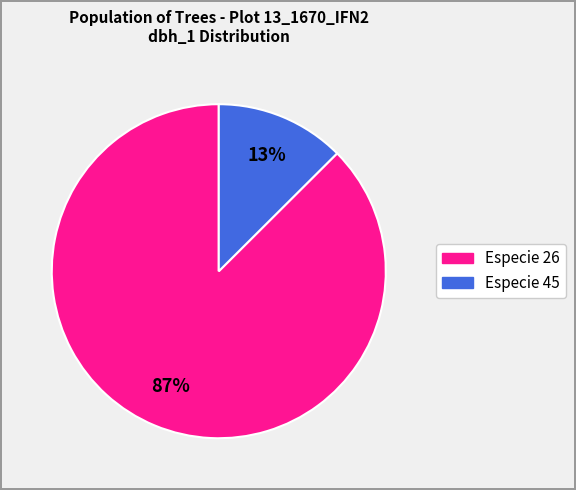

To the nearest percent, what is the average slice percentage?

50%